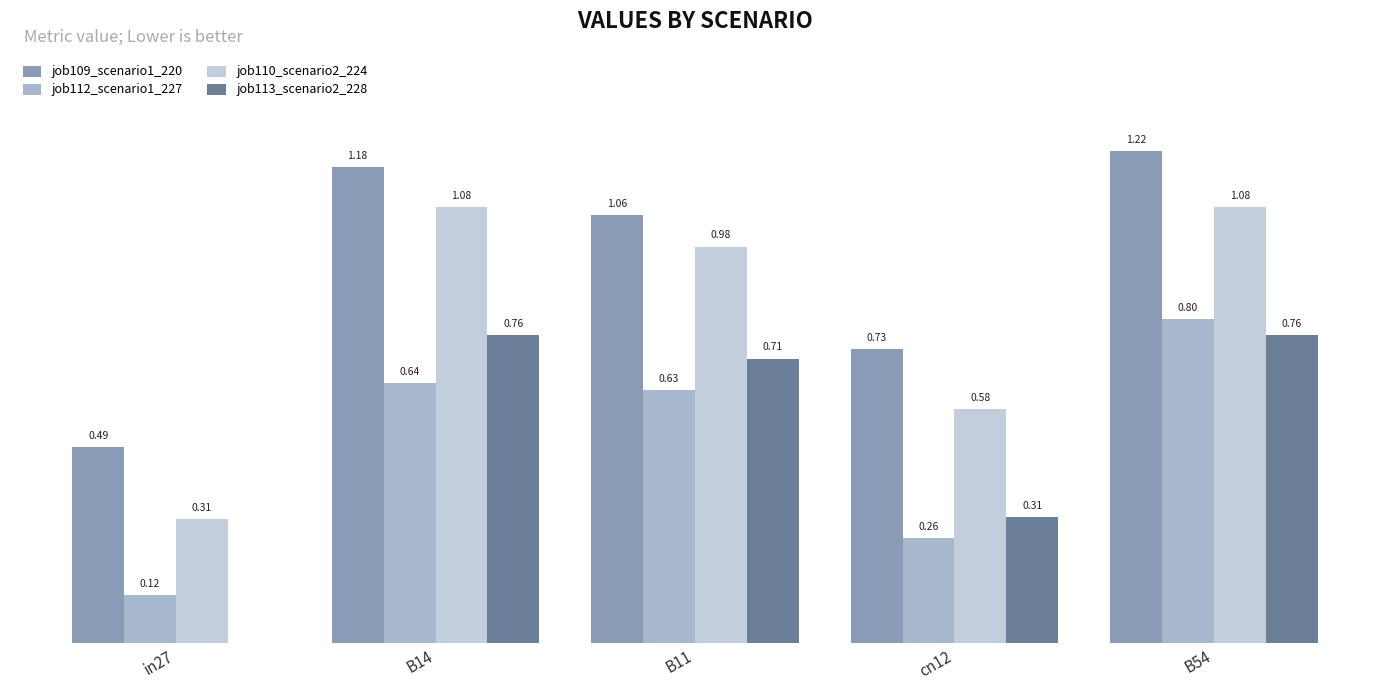

Count the job112_scenario1_227 values in the range 0 to 1.

5